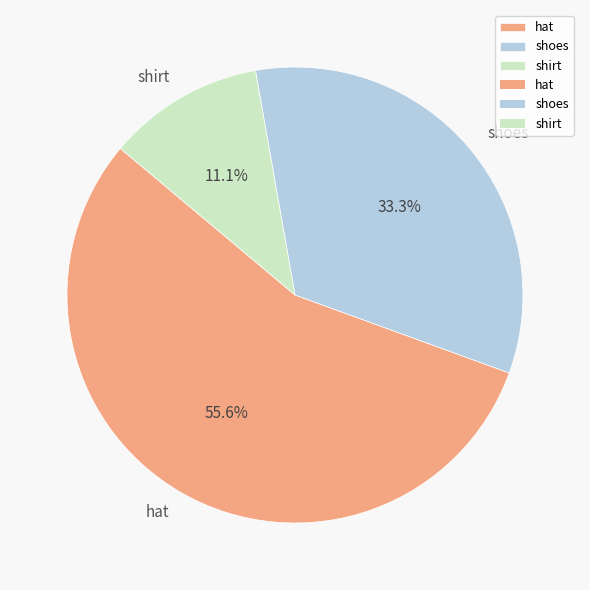

Rank the categories by value from highest to lowest.

hat, shoes, shirt